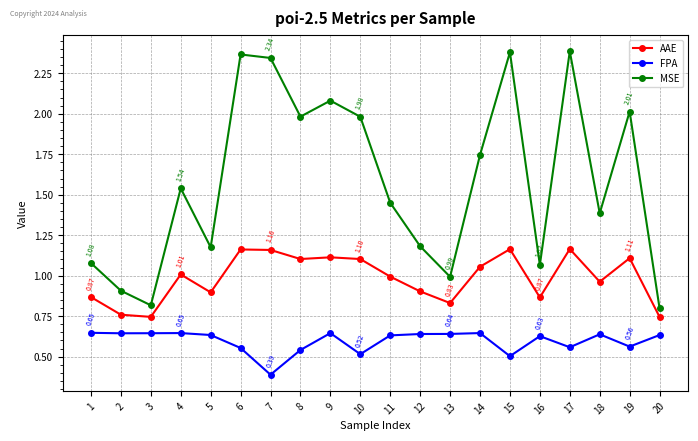

What is the sum of all FPA values?

11.9